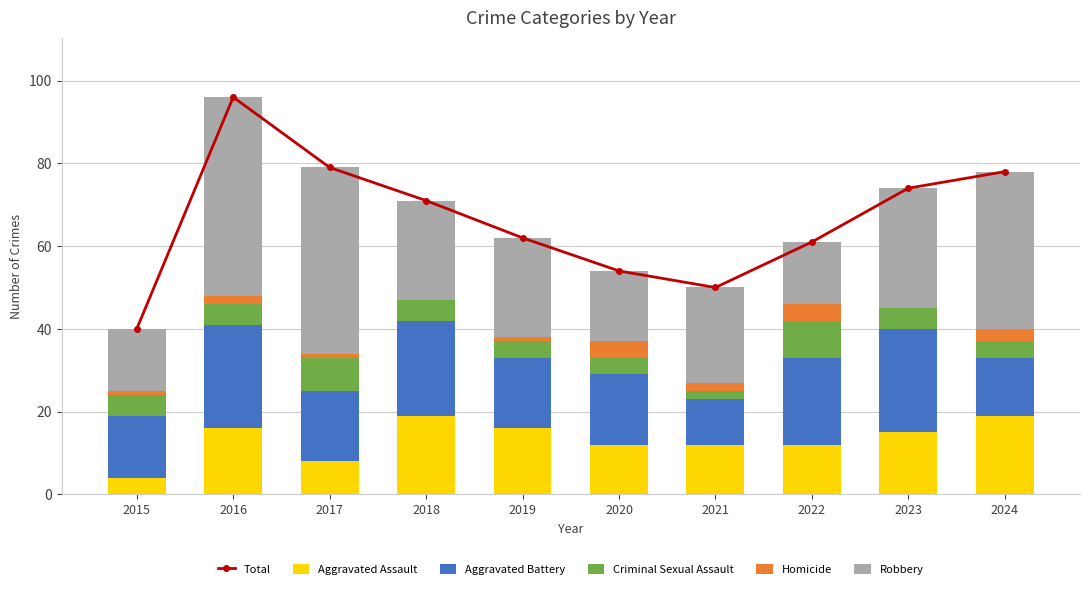

Is the value of Aggravated Battery at 2016 greater than the value of Criminal Sexual Assault at 2021?

Yes